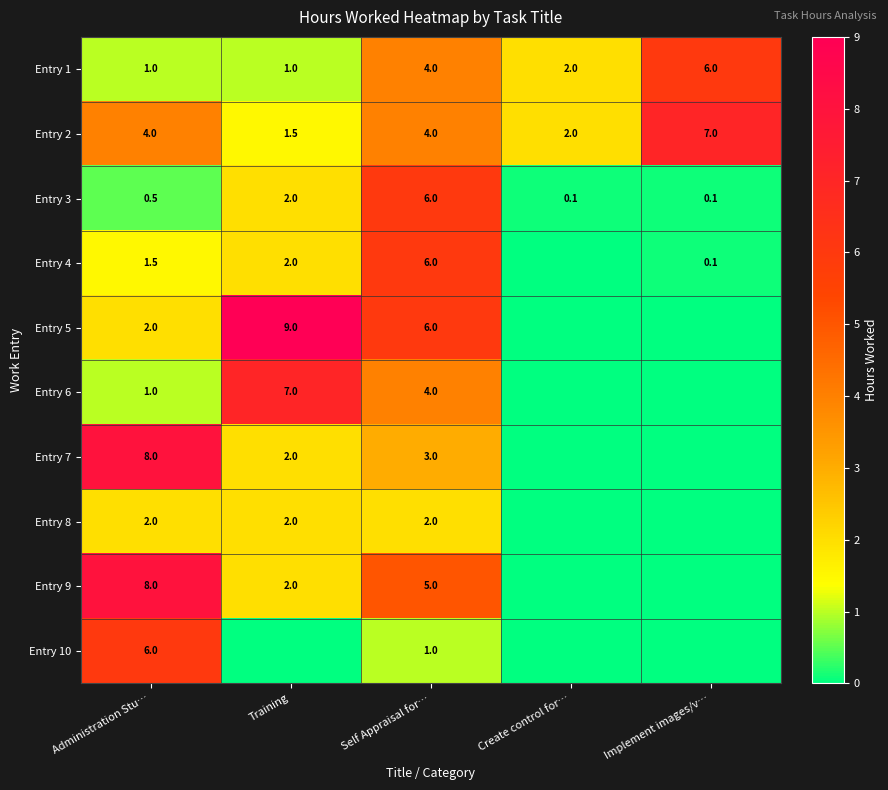

Which label corresponds to the smallest value in the chart?

Create control for…